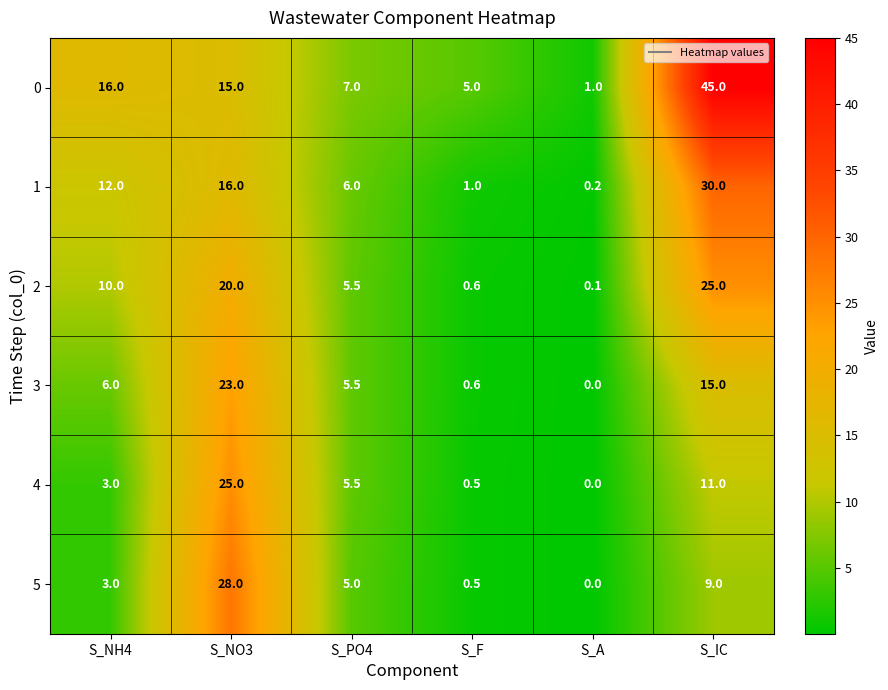

Between S_F and S_A, which series saw the biggest shift?

0